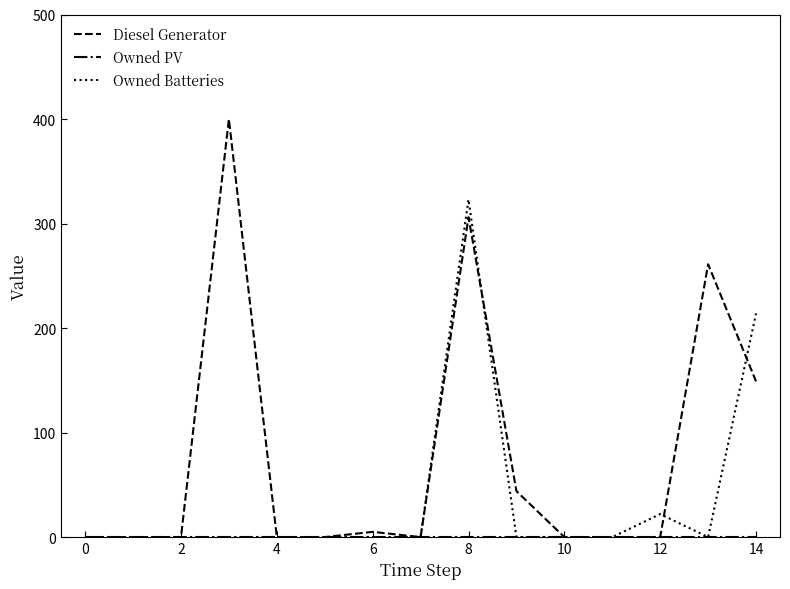

Which series has the largest range (max minus min)?

Diesel Generator